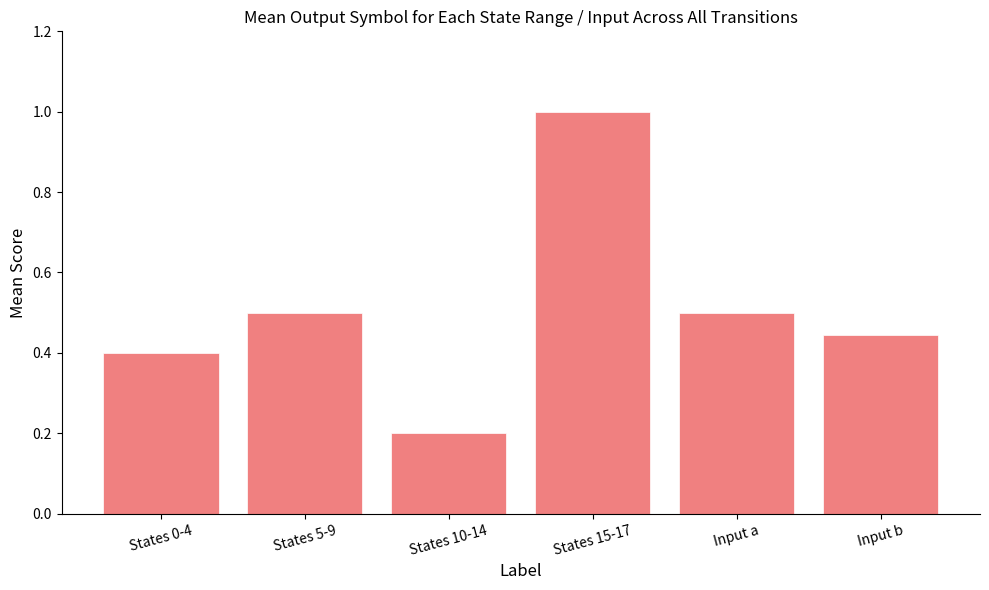

The value at States 5-9 is 0.7. True or false?

False